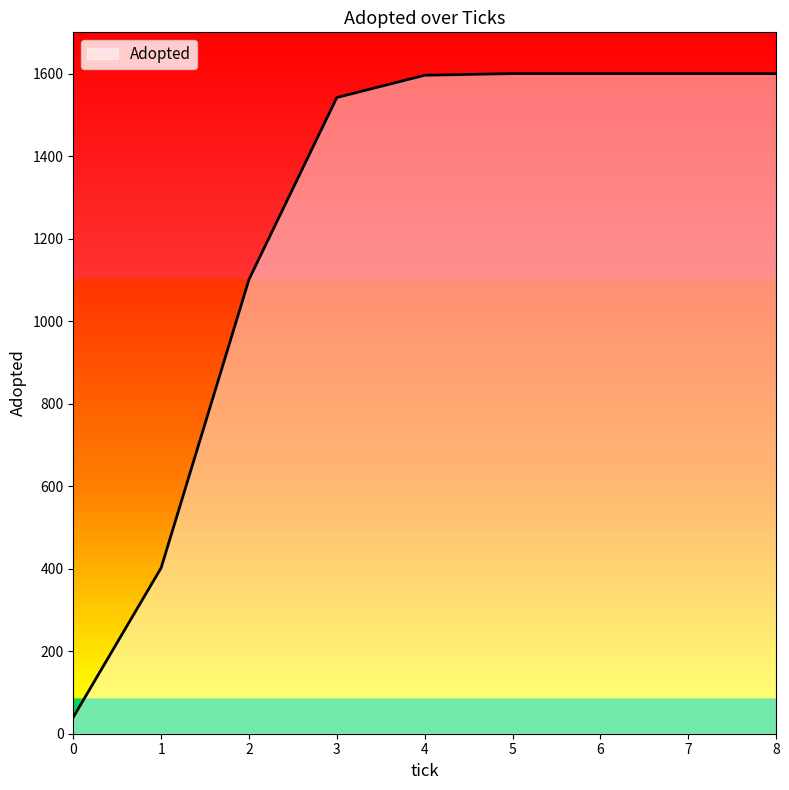

Count the number of categories in the chart.

9